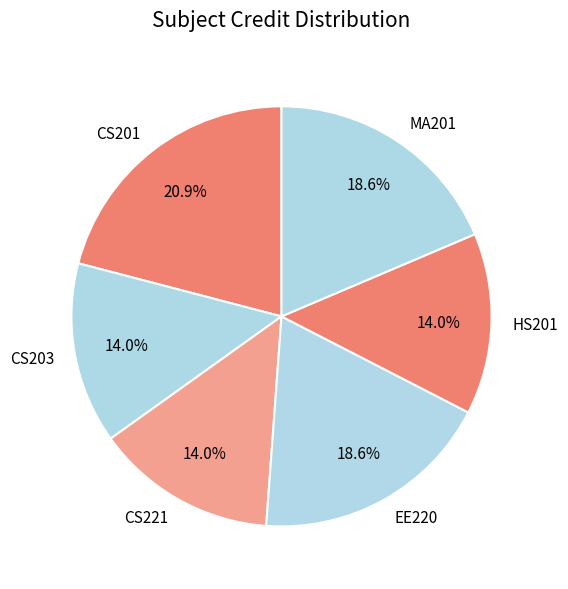

Does MA201 represent more than half of the total?

No